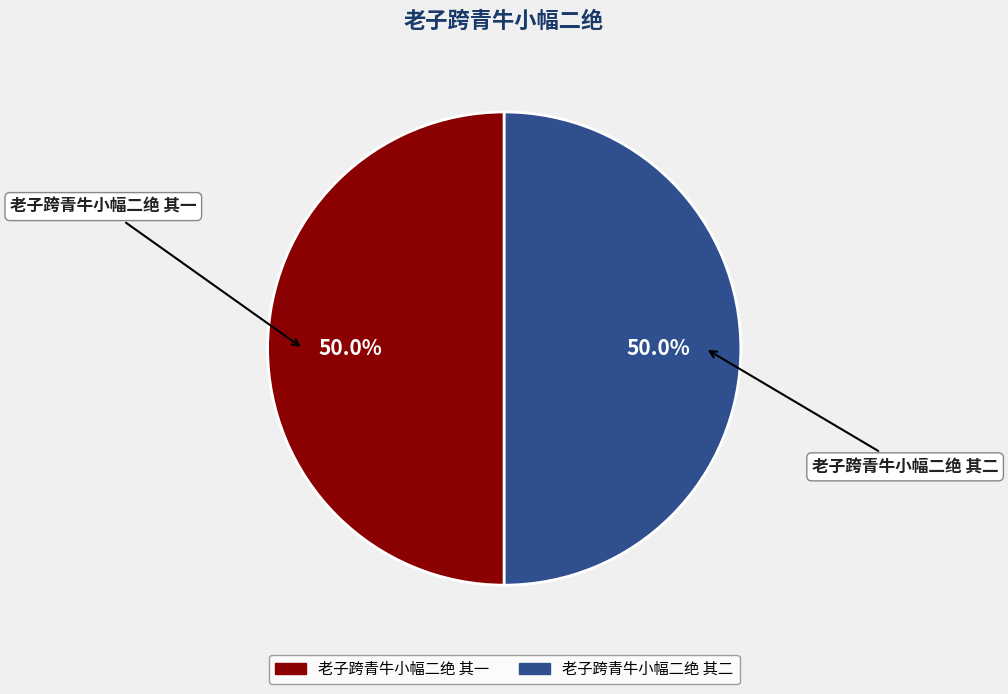

To the nearest percent, what is the combined percentage of 老子跨青牛小幅二绝 其二 and 老子跨青牛小幅二绝 其一?

100%